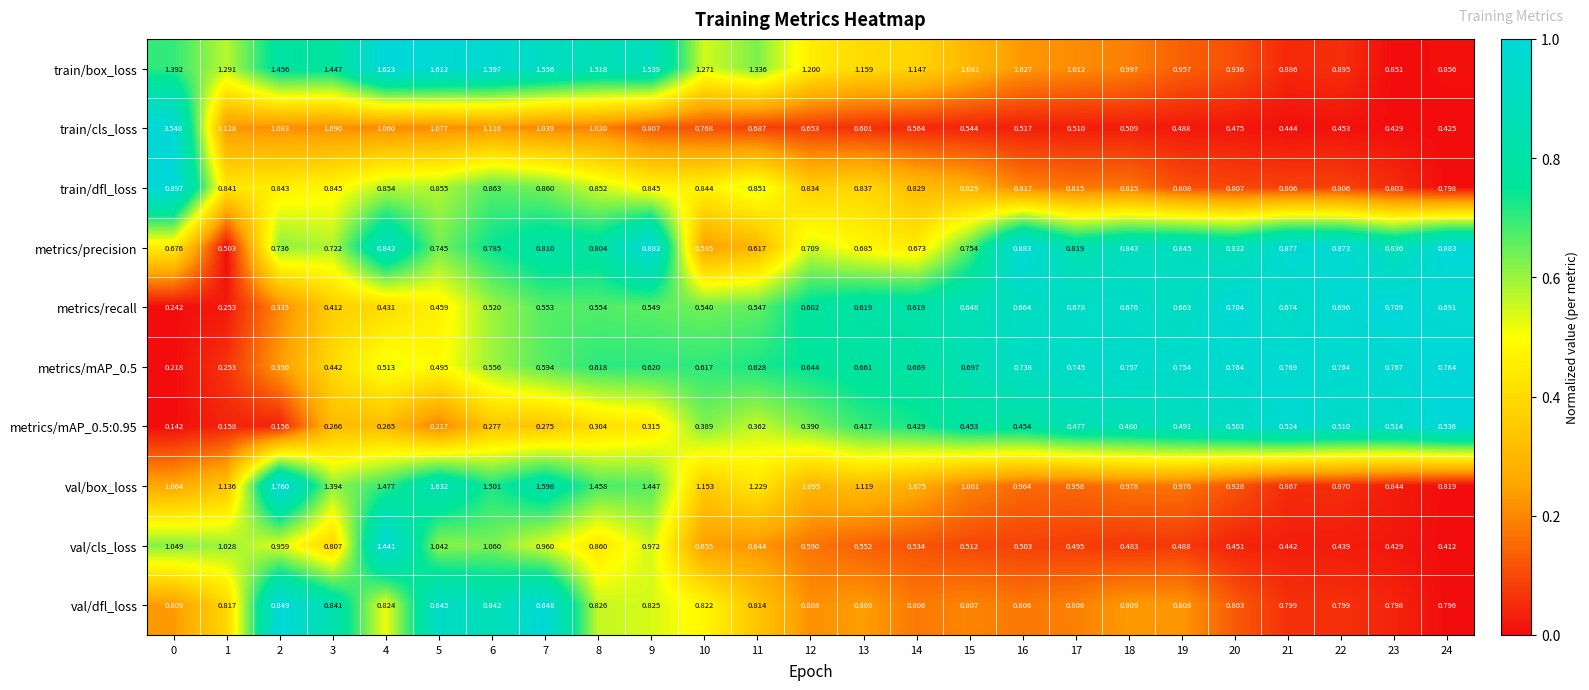

Which series changed the most between 2 and 21?

val/box_loss